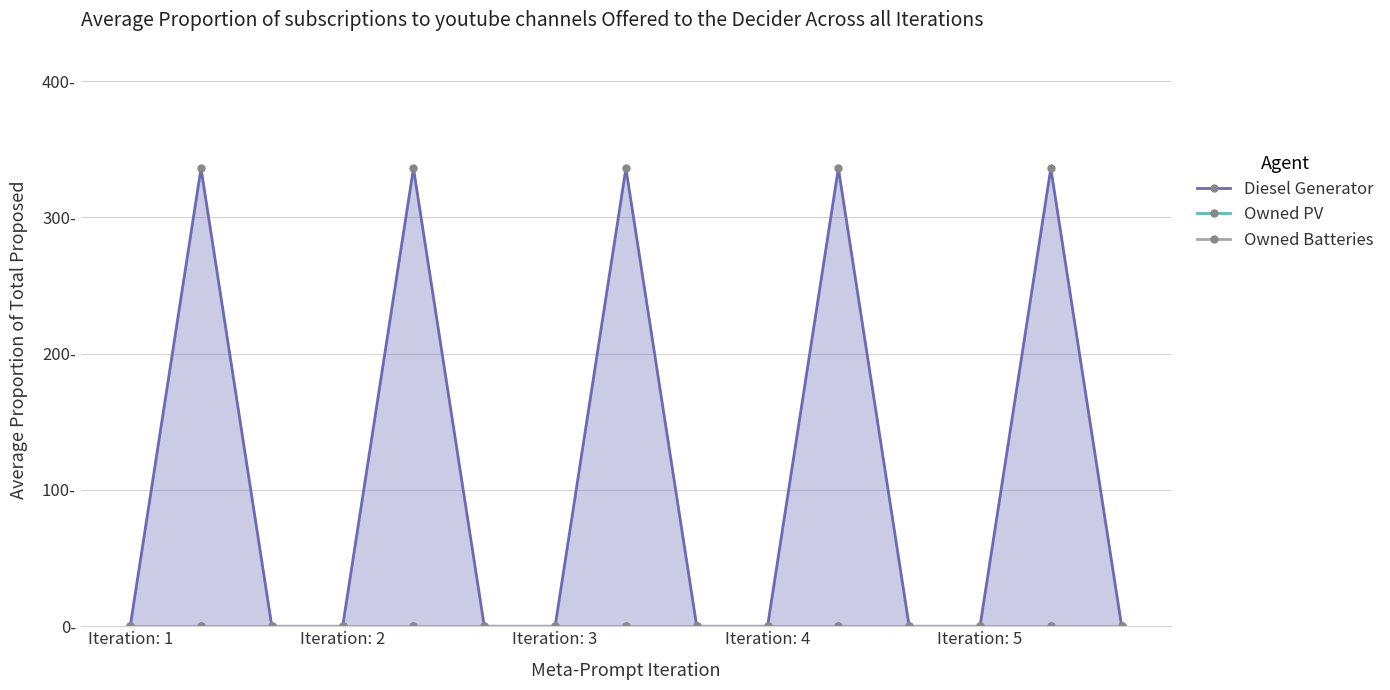

What position from the left is 10?

11